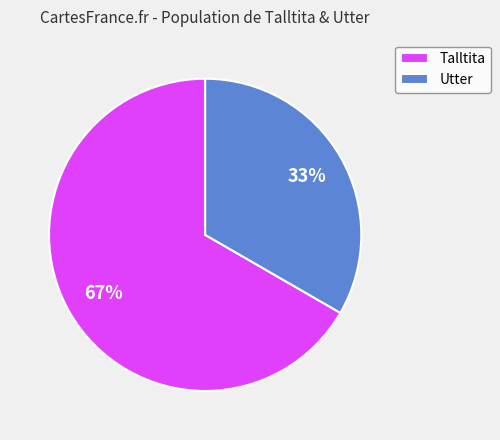

What is the largest slice in the pie chart?

Talltita